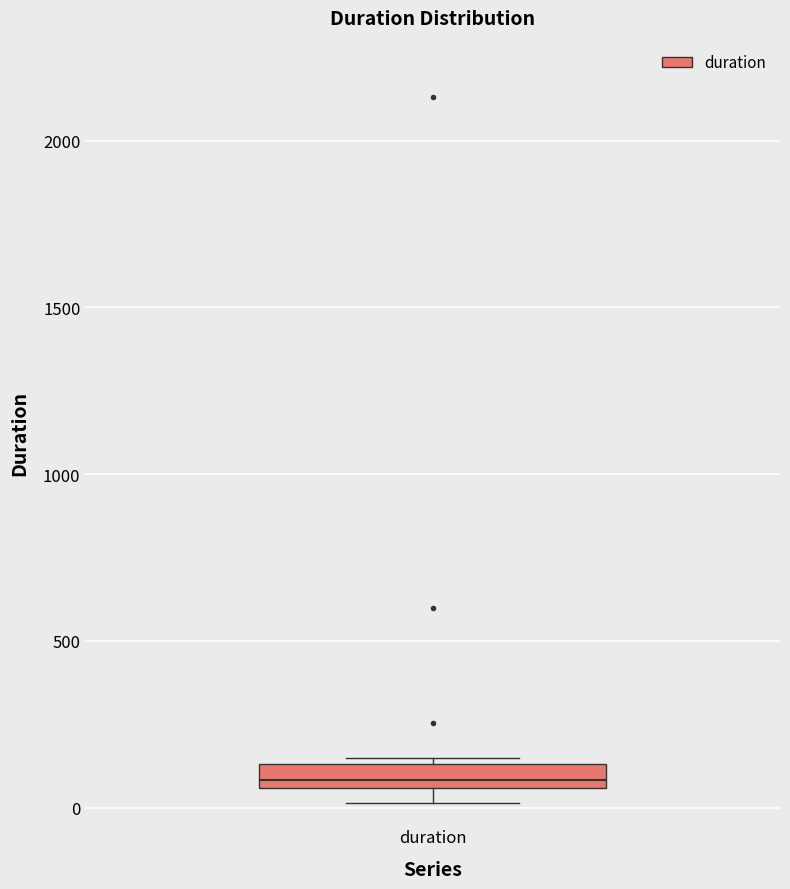

Where is the lower edge of the box for duration on the y-axis? The values are not printed on the chart, so give them approximately, as read against the axis.

50